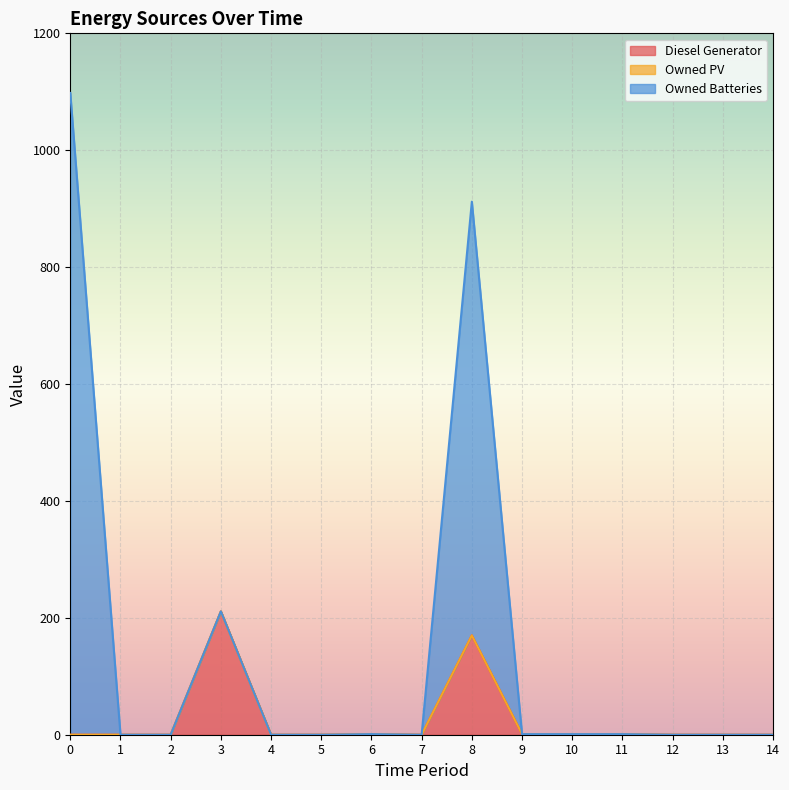

Is it true that Owned Batteries equals 1 at 11?

True